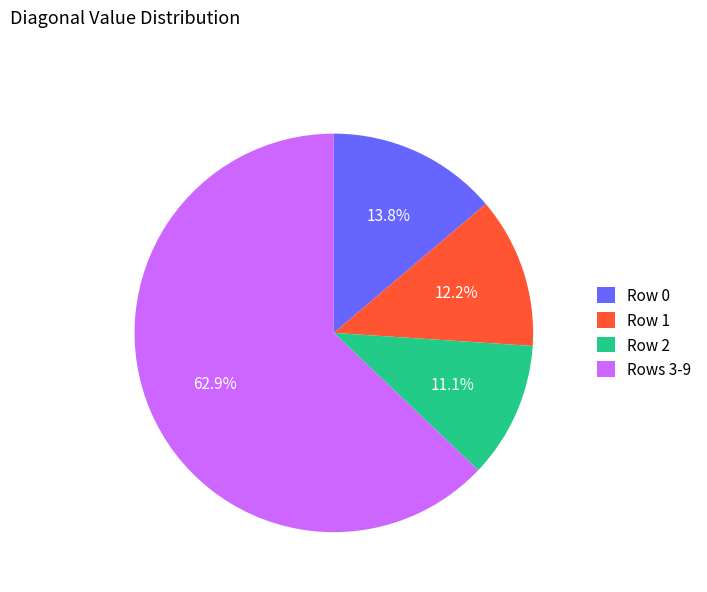

What is the ratio of the value at Row 2 to the value at Row 0?

0.8